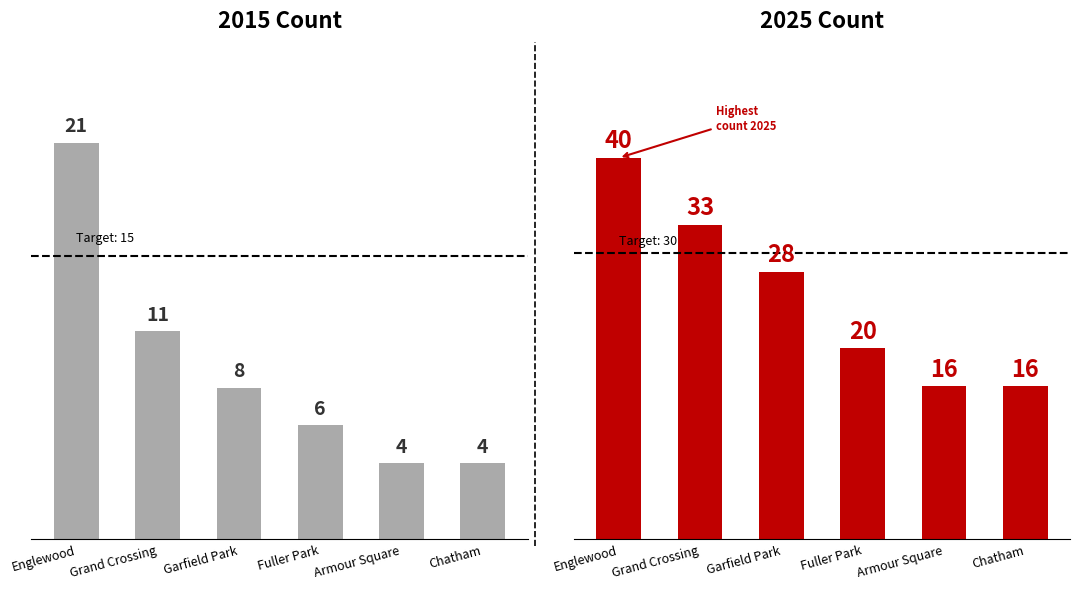

Is the value of 2025 at Englewood greater than the value of 2015 at Fuller Park?

Yes